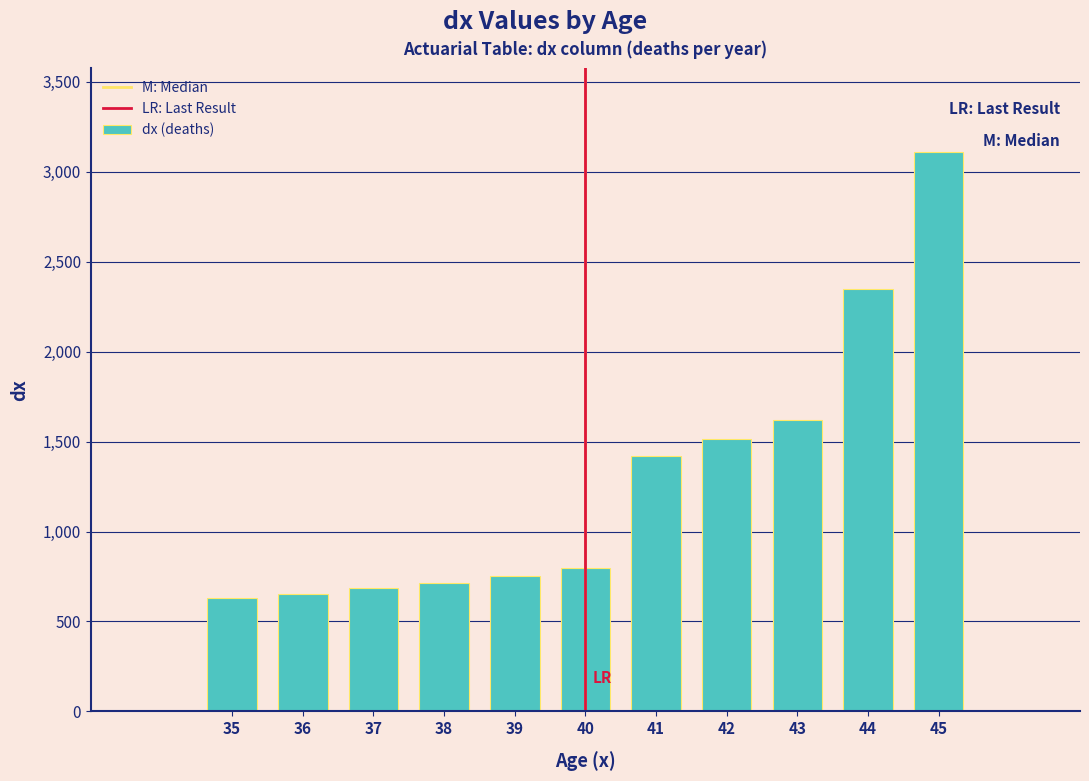

Reading left to right, extract all data points from this chart.

35=629.6	36=653.2	37=686.7	38=715.6	39=750.5	40=794.5	41=1419.4	42=1512.9	43=1618.3	44=2347.0	45=3107.7